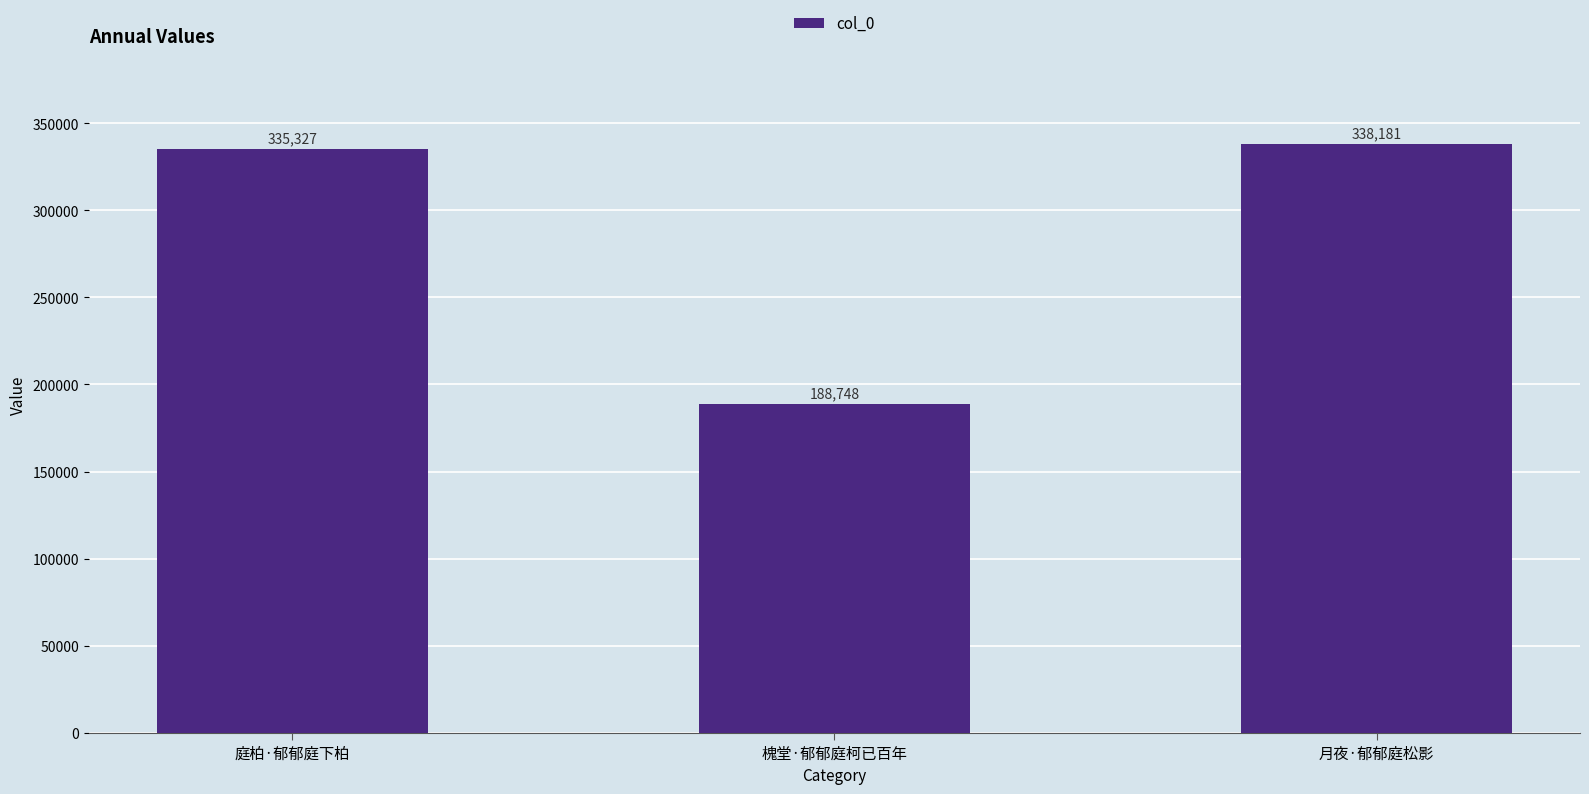

At which category does the chart reach its peak across all series?

月夜·郁郁庭松影